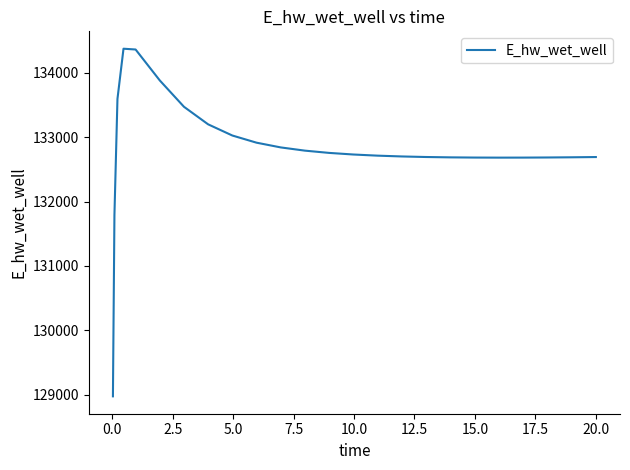

What is the difference between the maximum and minimum values?

5397.8